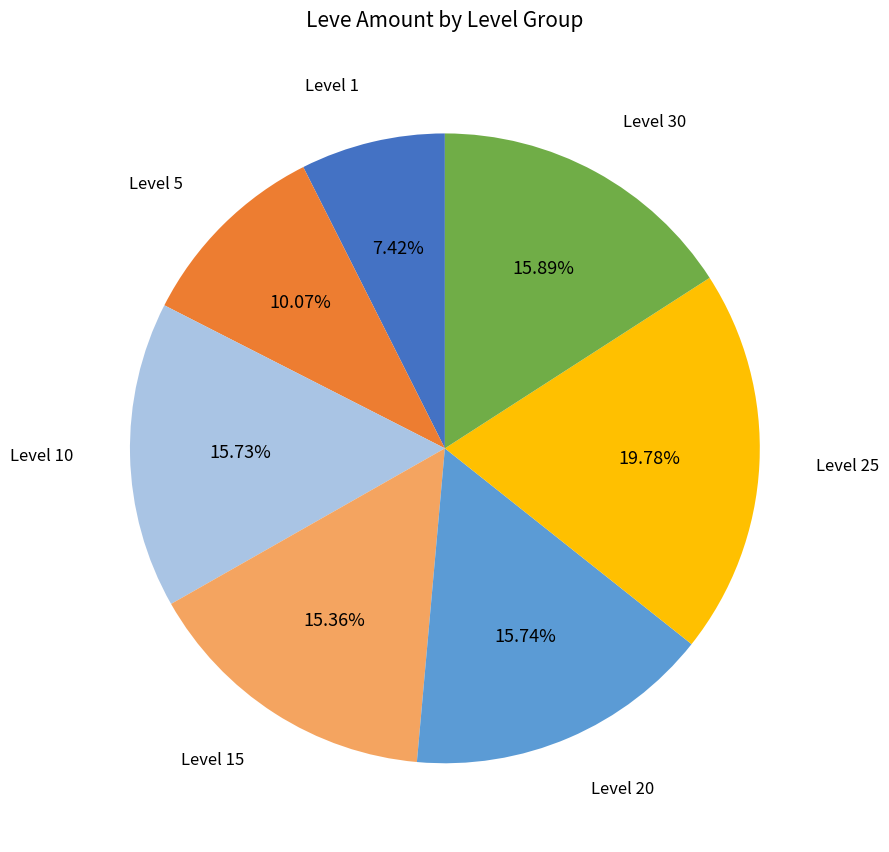

Is there any slice that represents more than half of the pie?

No